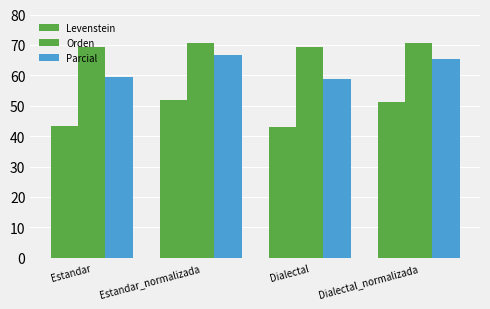

Rank the series by their maximum value, from highest to lowest.

Orden, Parcial, Levenstein